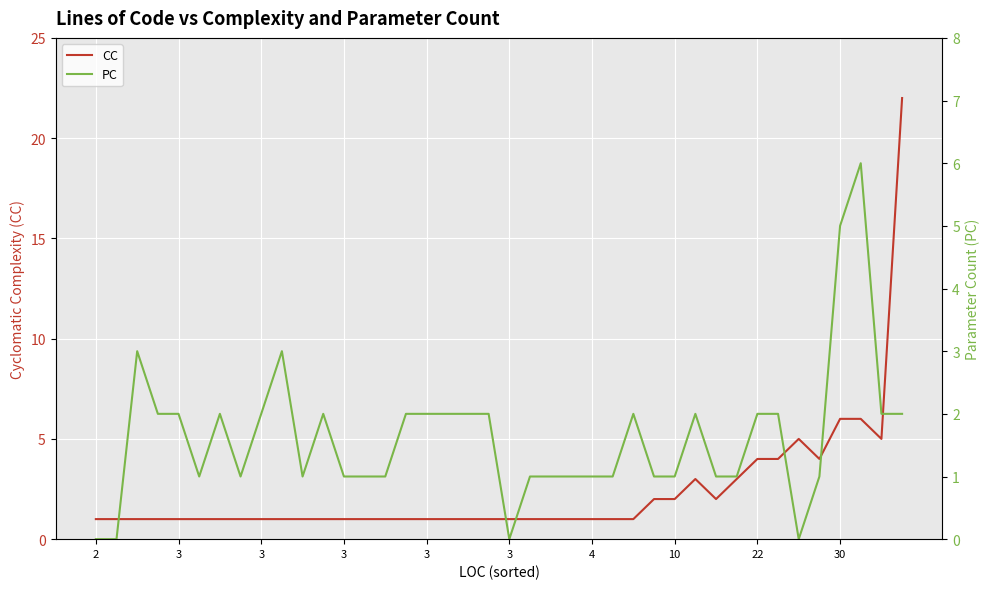

What is the sum of all CC values?

95